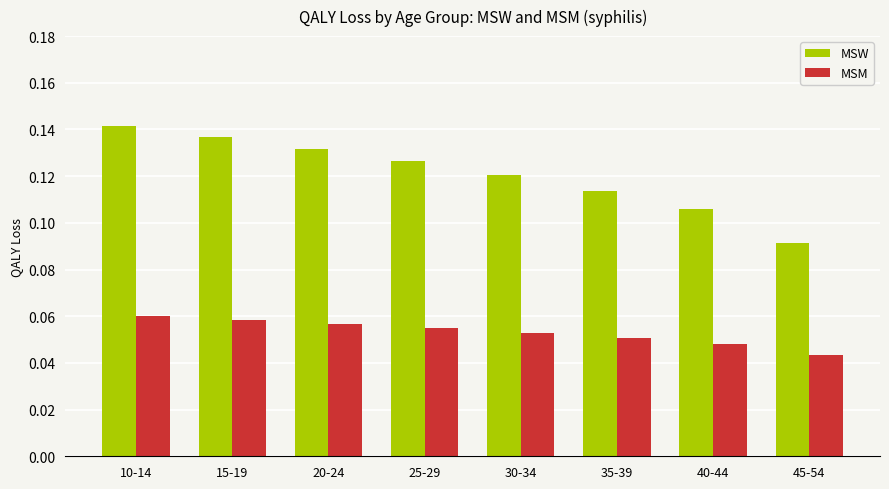

Between 15-19 and 45-54, which series saw the biggest shift?

MSW